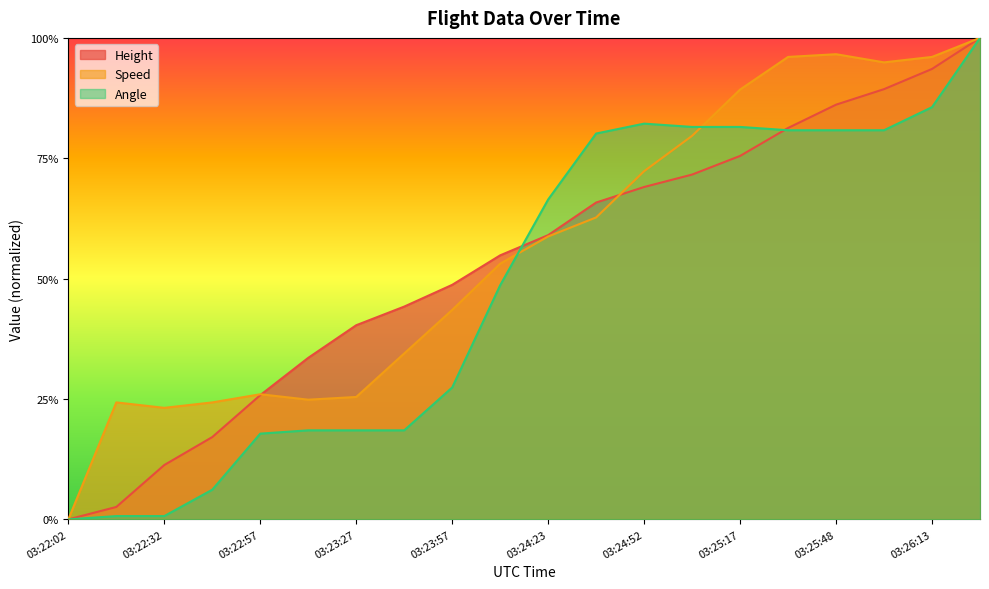

Reading left to right, list all the values displayed in this chart.

Height: 03:22:02=0.0	03:22:18=0.0	03:22:32=0.1	03:22:43=0.2	03:22:57=0.3	03:23:12=0.3	03:23:27=0.4	03:23:42=0.4	03:23:57=0.5	03:24:12=0.5	03:24:23=0.6	03:24:37=0.7	03:24:52=0.7	03:25:03=0.7	03:25:17=0.8	03:25:32=0.8	03:25:48=0.9	03:26:02=0.9	03:26:13=0.9	03:26:27=1.0
Speed: 03:22:02=0.0	03:22:18=0.2	03:22:32=0.2	03:22:43=0.2	03:22:57=0.3	03:23:12=0.2	03:23:27=0.3	03:23:42=0.3	03:23:57=0.4	03:24:12=0.5	03:24:23=0.6	03:24:37=0.6	03:24:52=0.7	03:25:03=0.8	03:25:17=0.9	03:25:32=1.0	03:25:48=1.0	03:26:02=0.9	03:26:13=1.0	03:26:27=1.0
Angle: 03:22:02=0.0	03:22:18=0.0	03:22:32=0.0	03:22:43=0.1	03:22:57=0.2	03:23:12=0.2	03:23:27=0.2	03:23:42=0.2	03:23:57=0.3	03:24:12=0.5	03:24:23=0.7	03:24:37=0.8	03:24:52=0.8	03:25:03=0.8	03:25:17=0.8	03:25:32=0.8	03:25:48=0.8	03:26:02=0.8	03:26:13=0.9	03:26:27=1.0